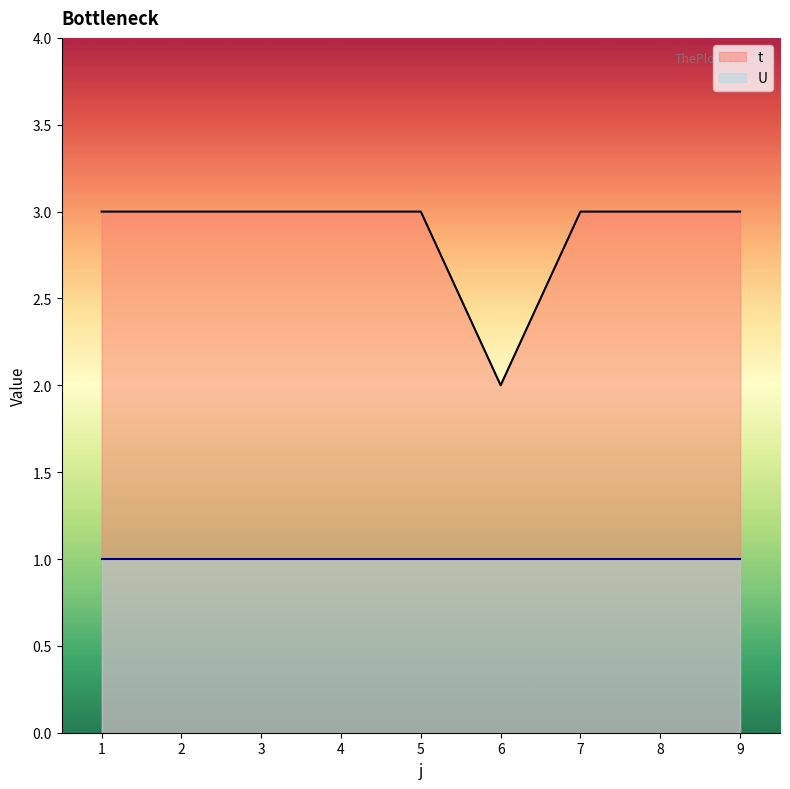

The chart shows a value of 1 at 9. True or false?

False